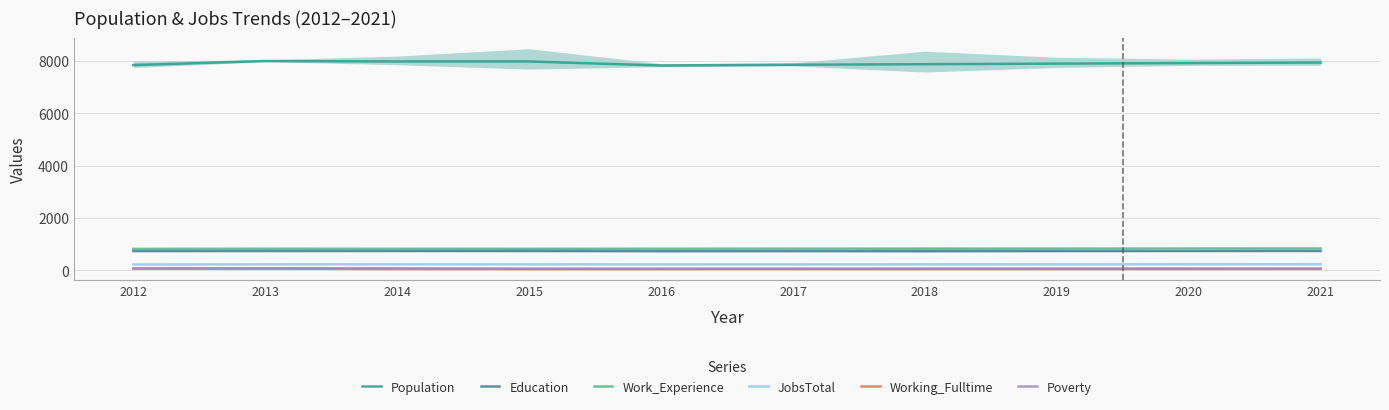

Reading right to left, extract all data points from this chart.

Population: 2021=7946	2020=7925	2019=7903	2018=7881	2017=7860	2016=7831	2015=7986	2014=7986	2013=8003	2012=7848
Education: 2021=738	2020=736	2019=734	2018=732	2017=730	2016=728	2015=738	2014=737	2013=736	2012=733
Work_Experience: 2021=833	2020=831	2019=829	2018=828	2017=826	2016=824	2015=819	2014=821	2013=824	2012=817
JobsTotal: 2021=231	2020=230	2019=228	2018=227	2017=226	2016=225	2015=229	2014=228	2013=227	2012=222
Working_Fulltime: 2021=53	2020=51	2019=50	2018=48	2017=47	2016=46	2015=46	2014=52	2013=61	2012=64
Poverty: 2021=62	2020=62	2019=61	2018=60	2017=59	2016=59	2015=59	2014=72	2013=76	2012=69